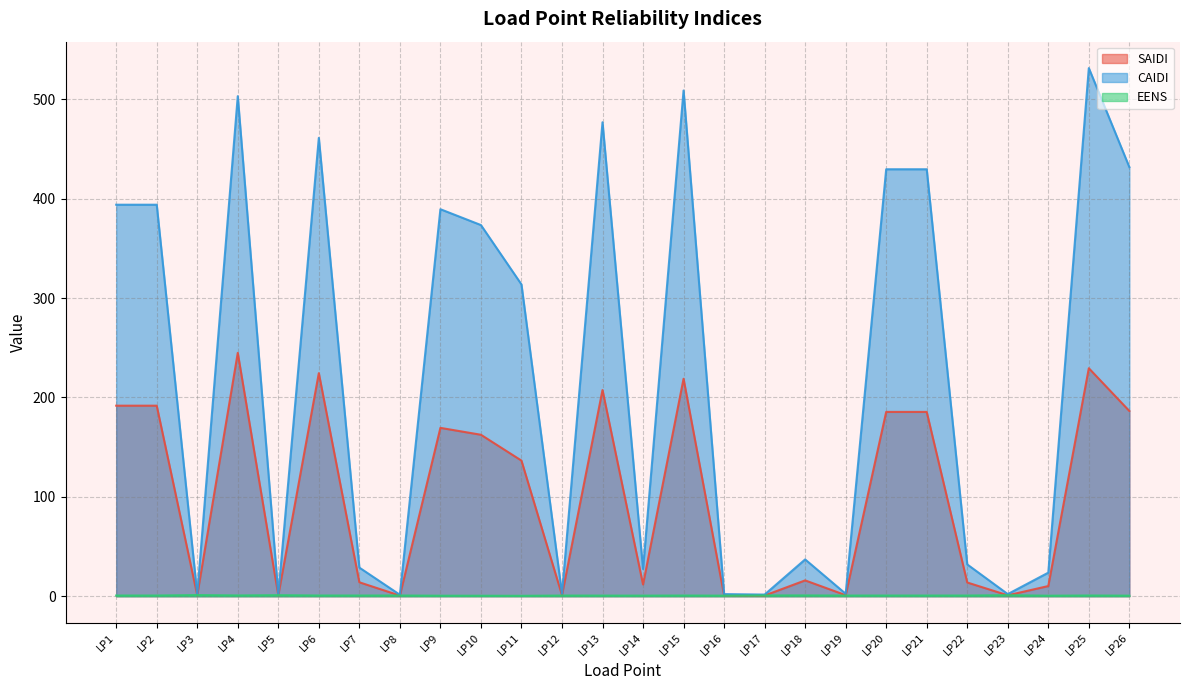

How many data points in CAIDI are less than 313?

13